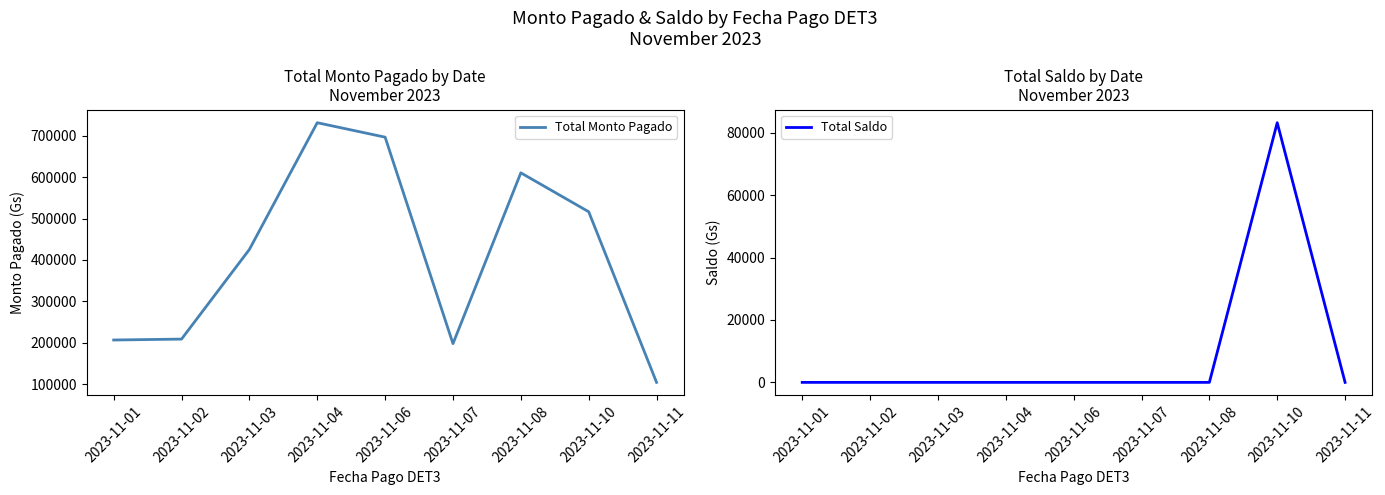

What is the sum of all Total Saldo values?

83212